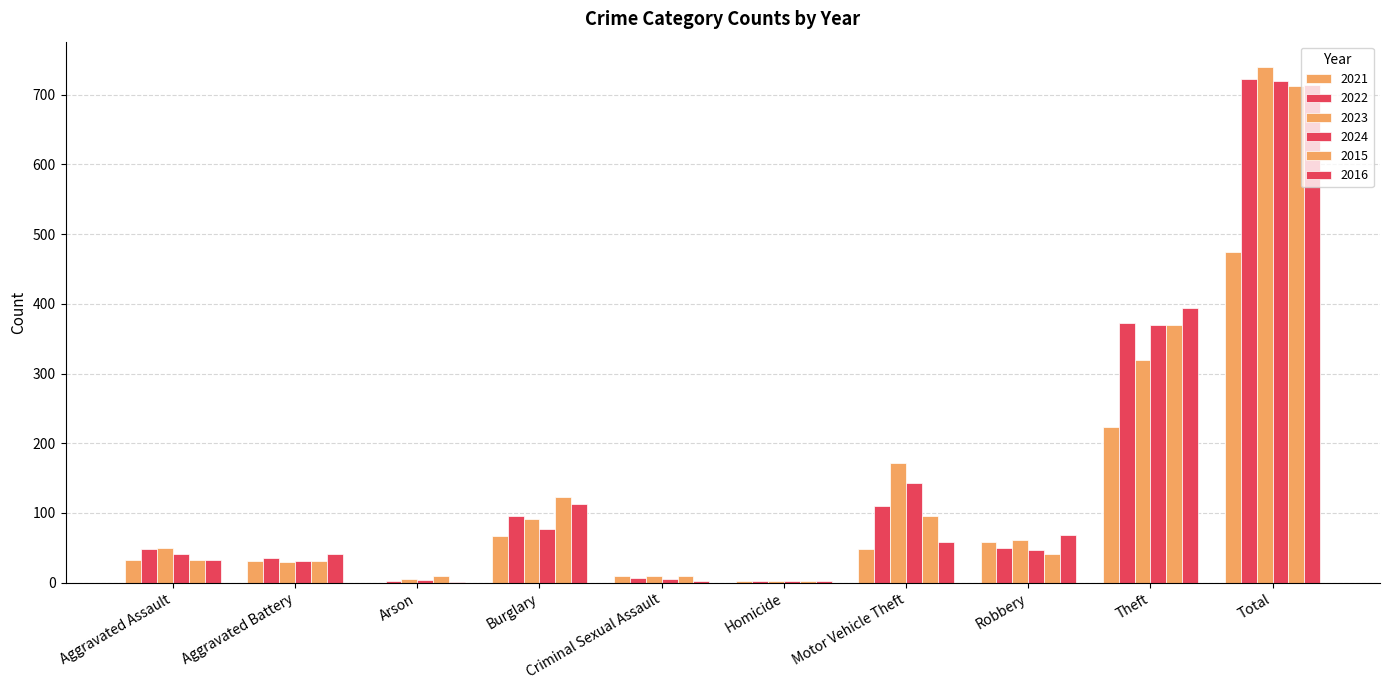

How many categories are shown in the chart?

10